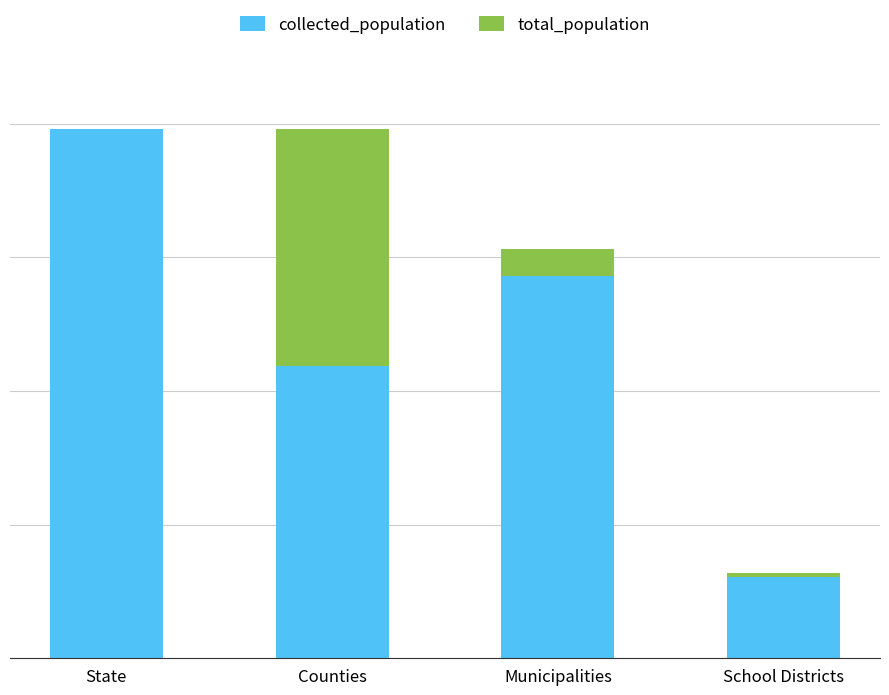

How many collected_population values are between 2189577 and 3959346?

3